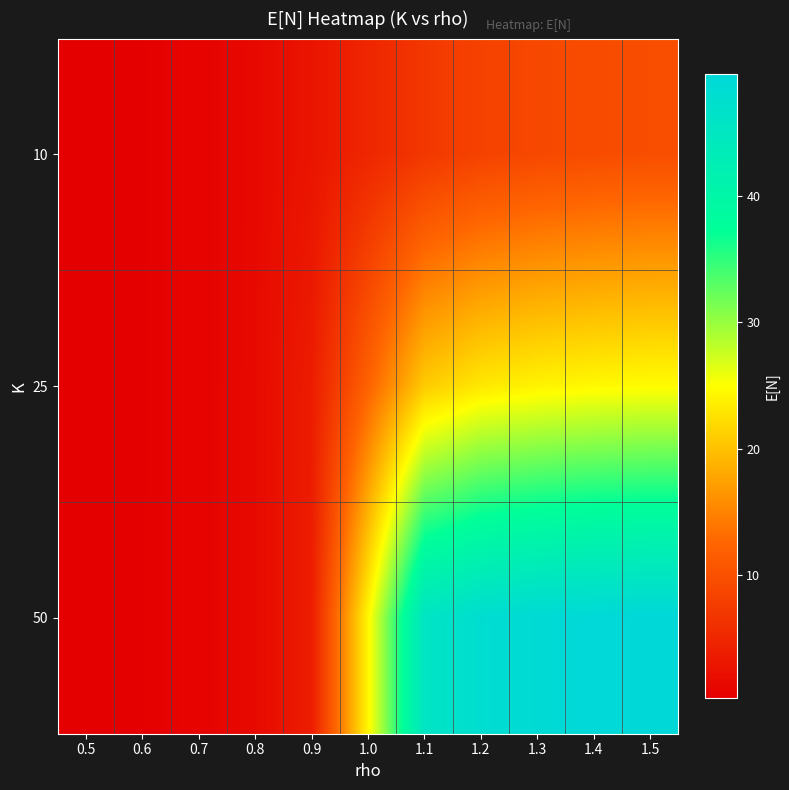

At 0.9, list the series in order from largest to smallest.

50, 25, 10